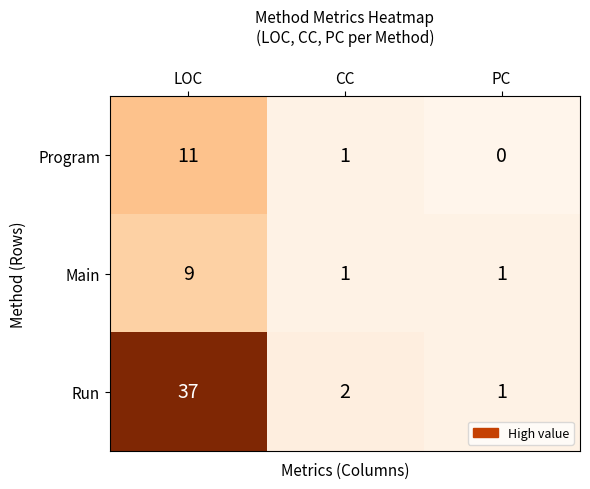

The value of Run at LOC is 9. True or false?

False